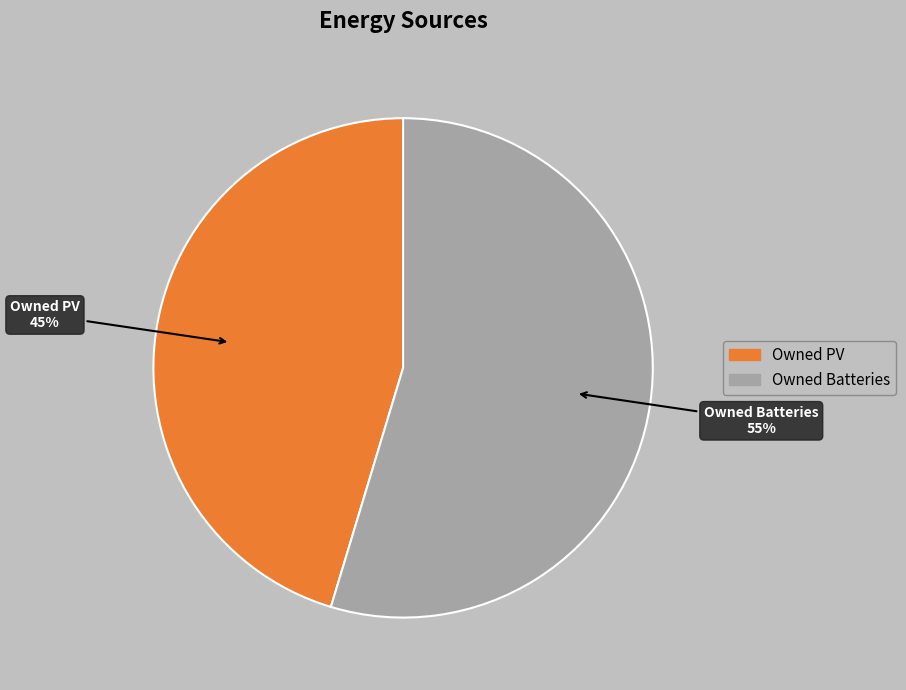

Is there any slice that represents more than half of the pie?

Yes